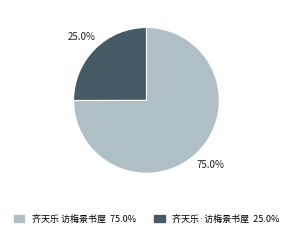

How many slices are in this pie chart?

2